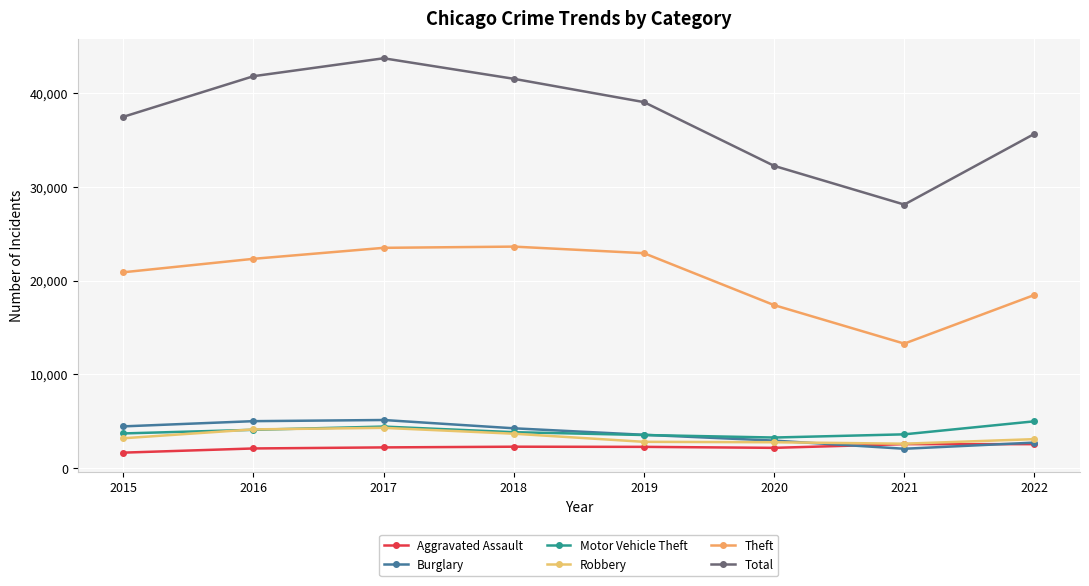

True or false: Burglary and Robbery cross at least once.

True